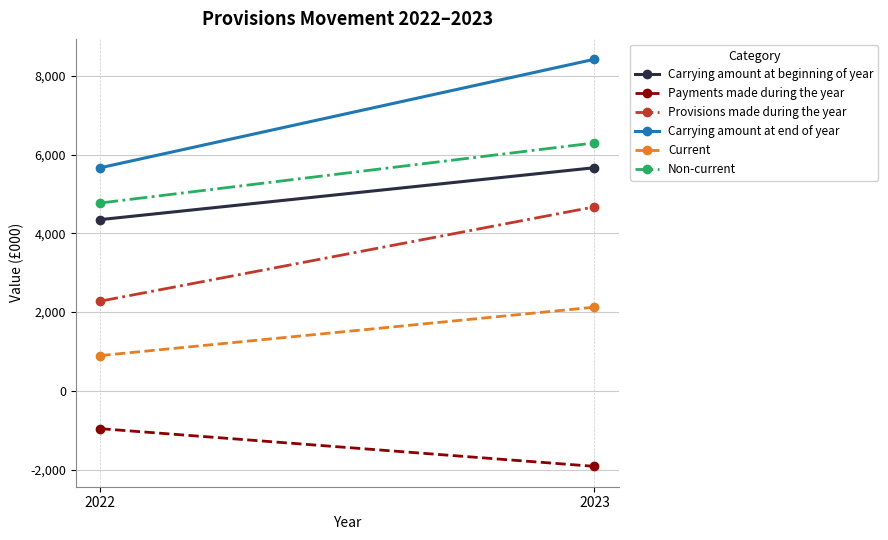

Which series has the largest total across all categories?

Carrying amount at end of year